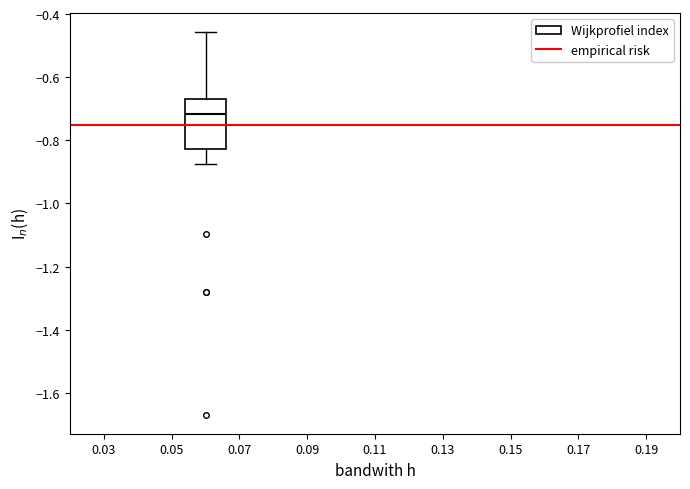

Read this box plot against the y-axis: the position of the median line, the range covered by the box, and the ends of both whiskers. The values are not printed on the chart, so give them approximately, as read against the axis.

median -0.72, box -0.82 to -0.66, whiskers -0.88 to -0.46